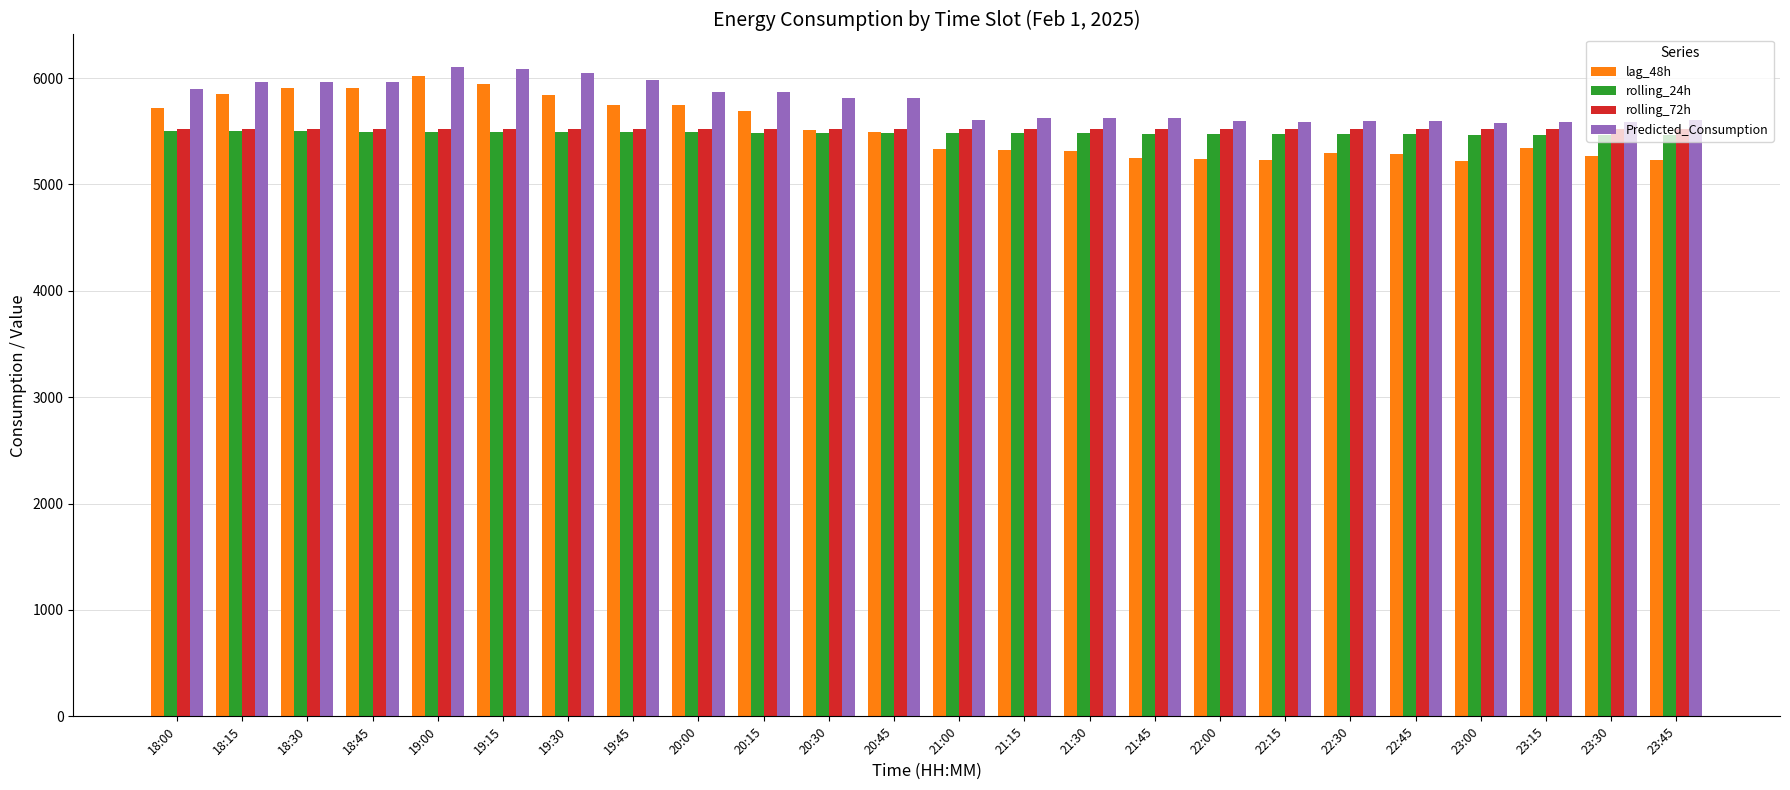

True or false: Predicted_Consumption has a value of 5574.4 at 23:00.

True